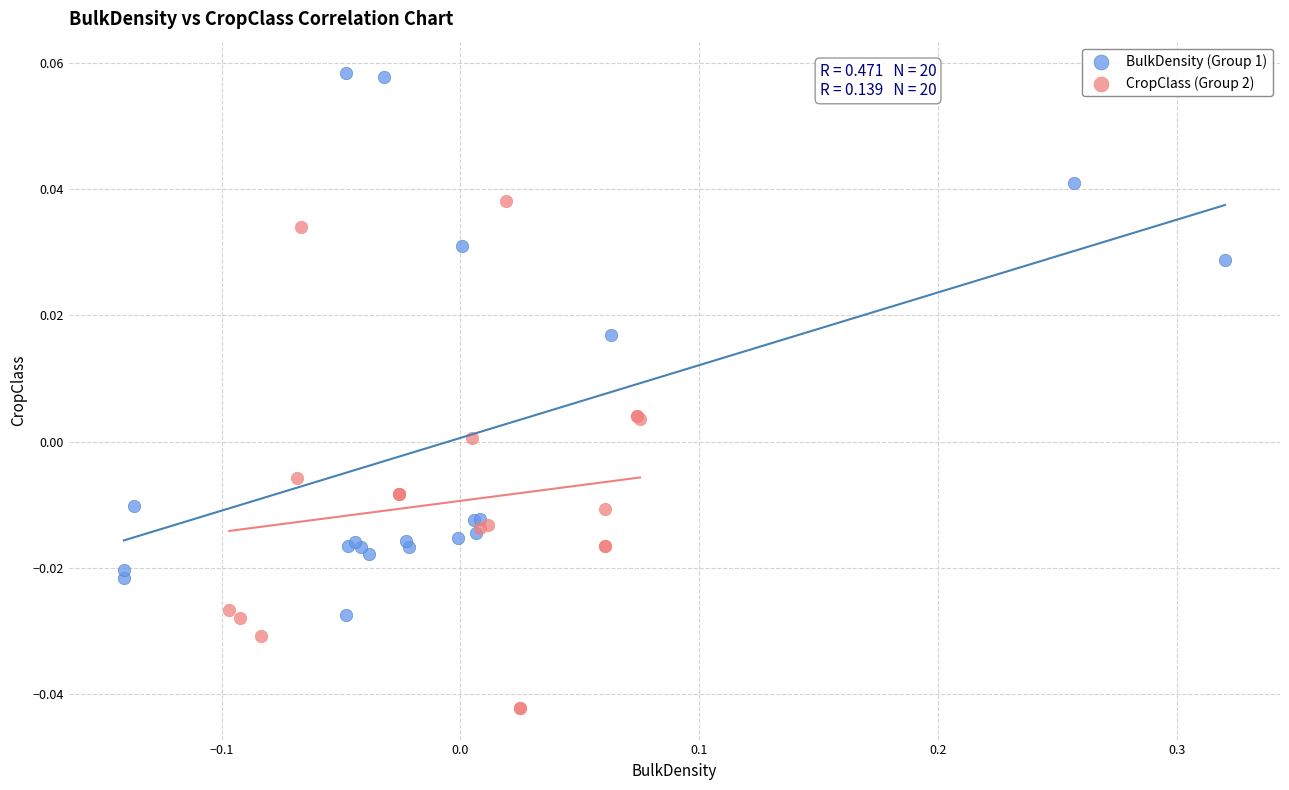

What are all the series names shown in the legend?

BulkDensity (Group 1), CropClass (Group 2)